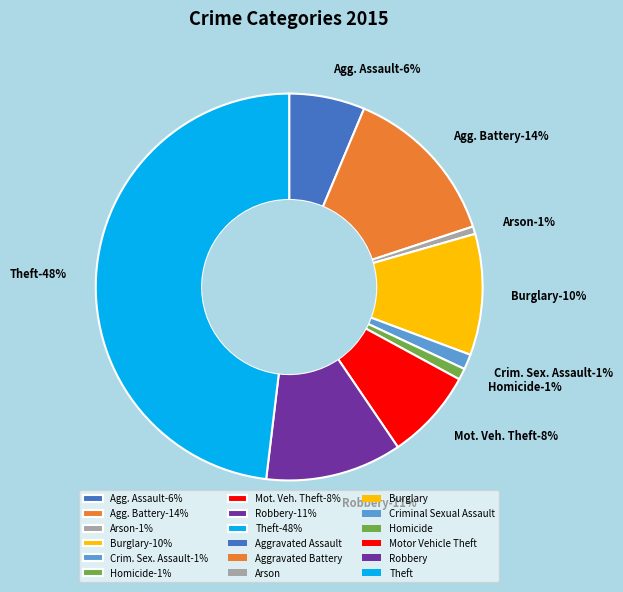

What percentage do Criminal Sexual Assault and Theft together represent?

49.4%